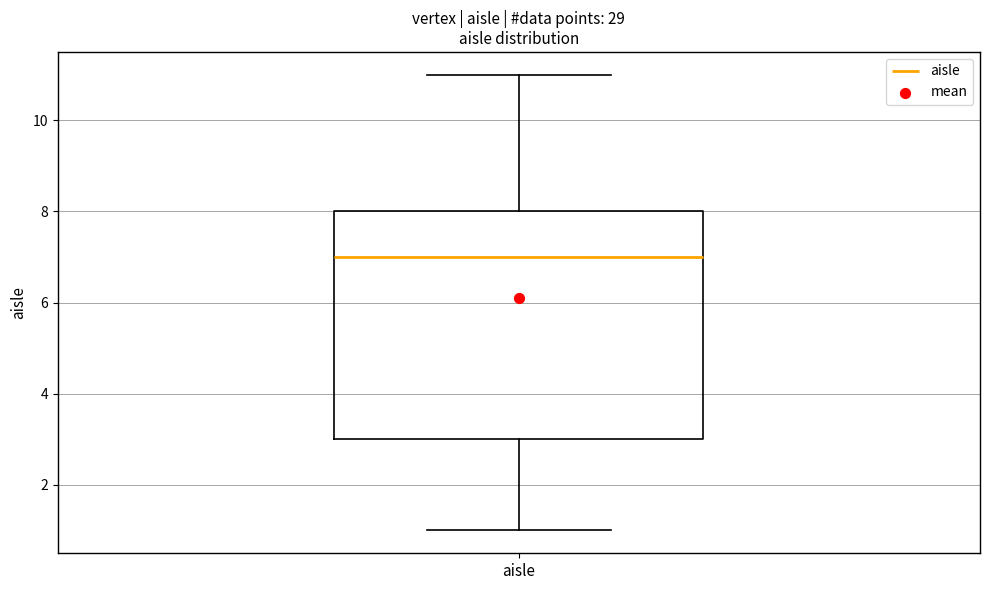

Transcribe this box plot: give where the median line is, the range the box spans, and where the two whiskers end, as read against the y-axis. The values are not printed on the chart, so give them approximately, as read against the axis.

median 7, box 3 to 8, whiskers 1 to 11